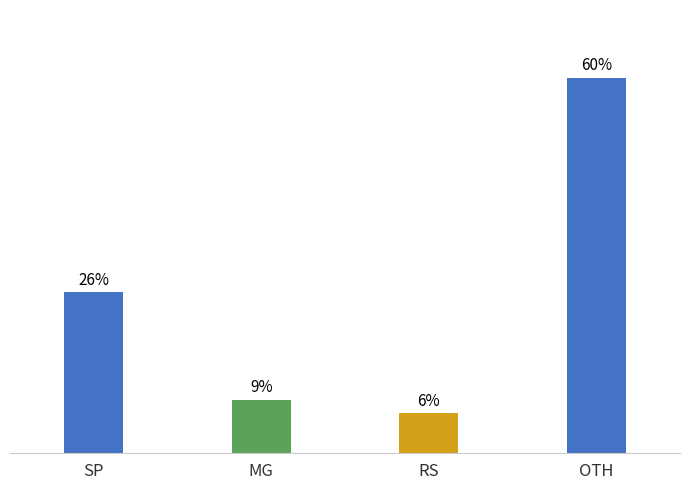

Are the bars horizontal?

No